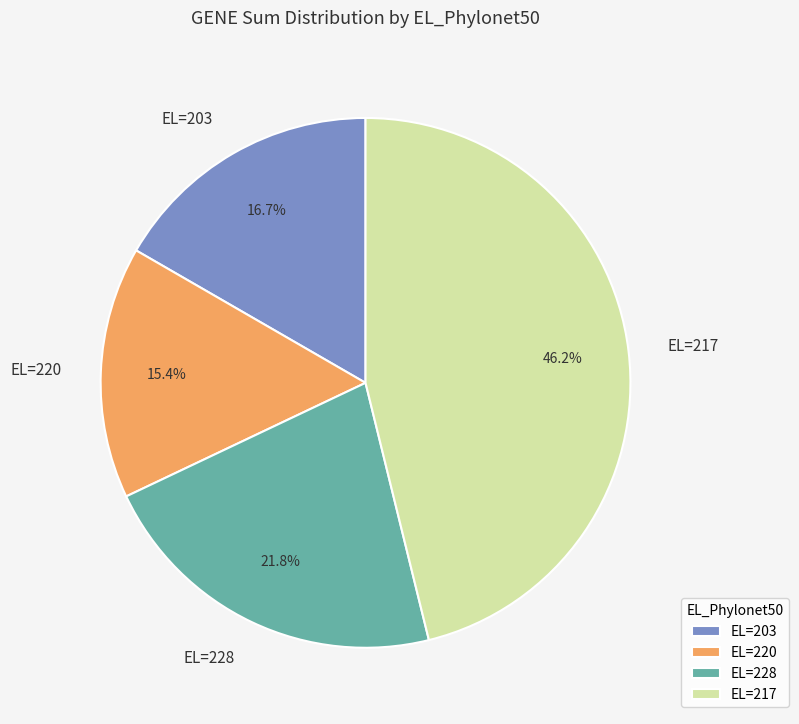

Is EL=220 the majority of the pie?

No